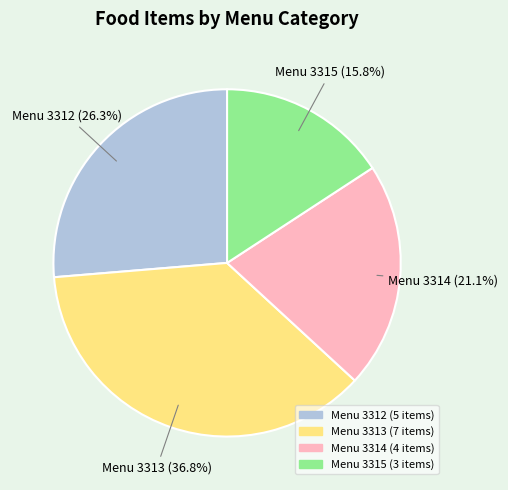

How many segments does this pie chart have?

4